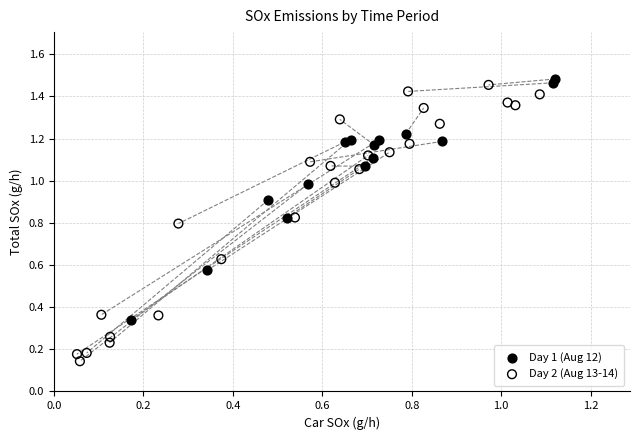

Which series has the largest Y range (max minus min)?

Day 2 (Aug 13-14)